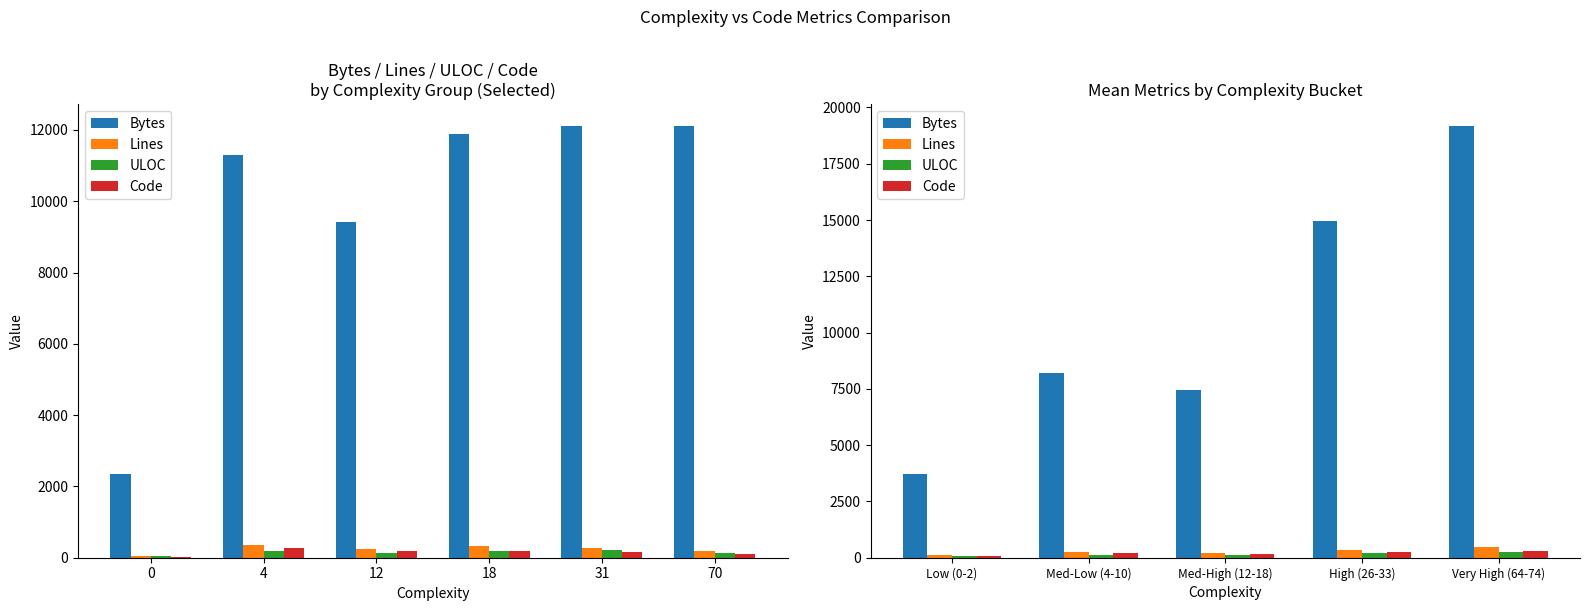

Is the value of Lines at High (26-33) greater than the value of Code at Very High (64-74)?

Yes